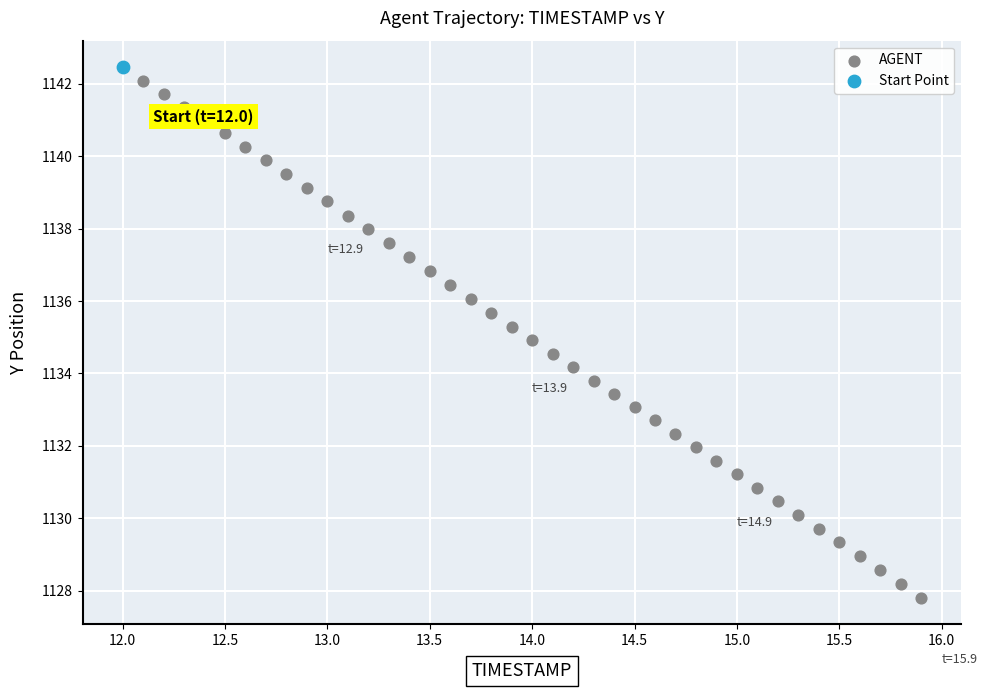

What are all the series names shown in the legend?

AGENT, Start Point